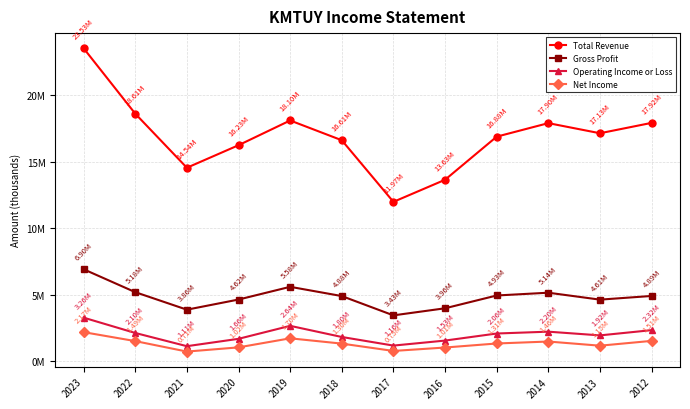

What are all the series names shown in the legend?

Total Revenue, Gross Profit, Operating Income or Loss, Net Income